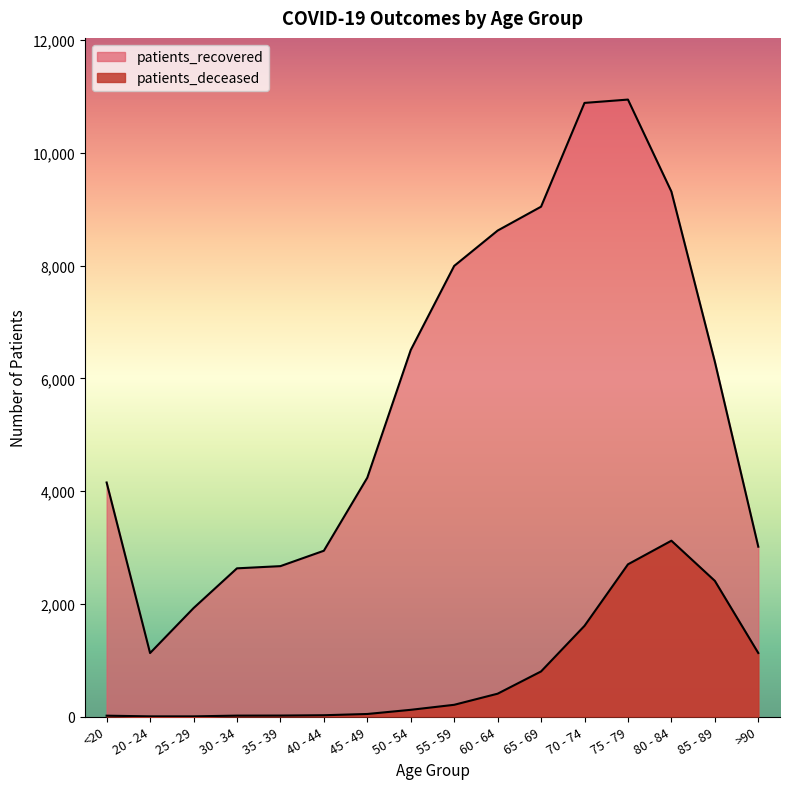

What is the value of the patients_recovered point at the 10th from the left?

8621